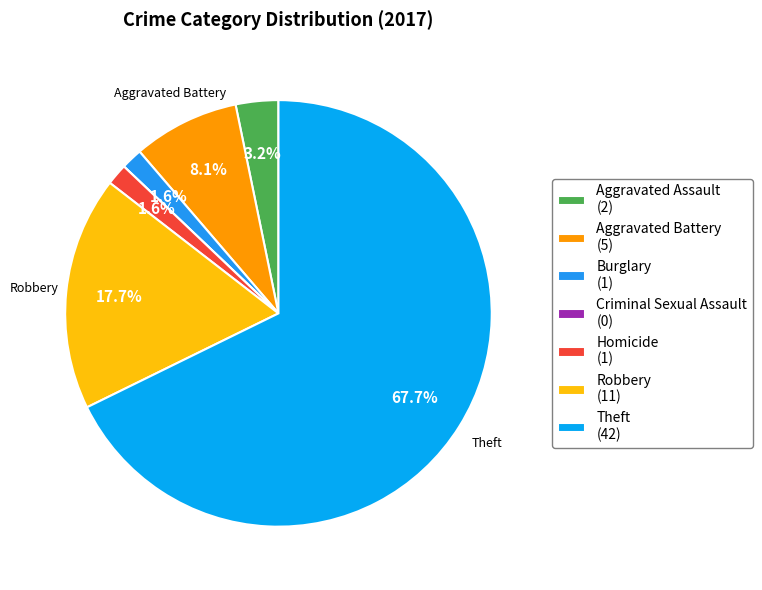

How many slices are in this pie chart?

7